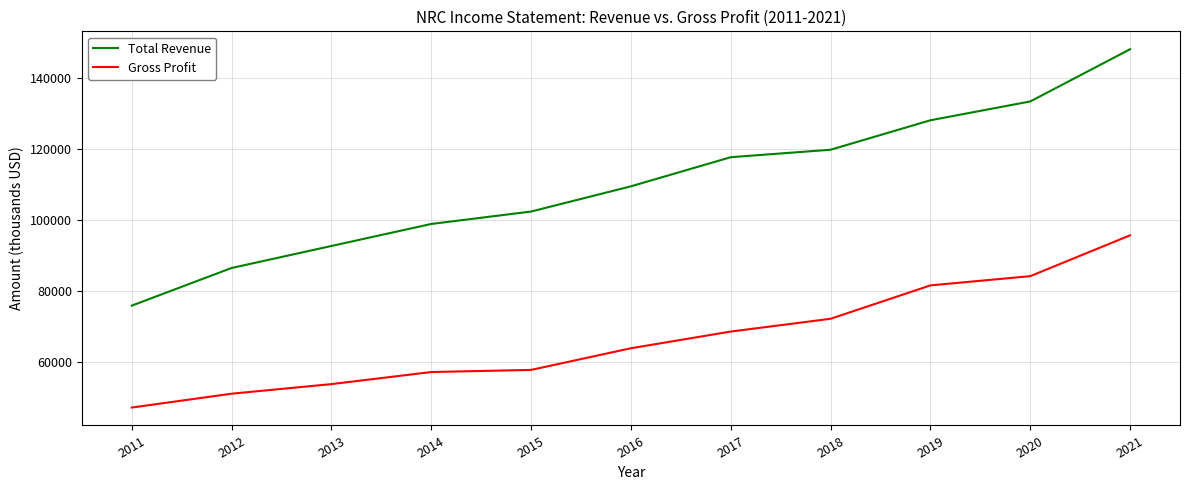

Is the value of Gross Profit at 2016 greater than the value of Total Revenue at 2018?

No